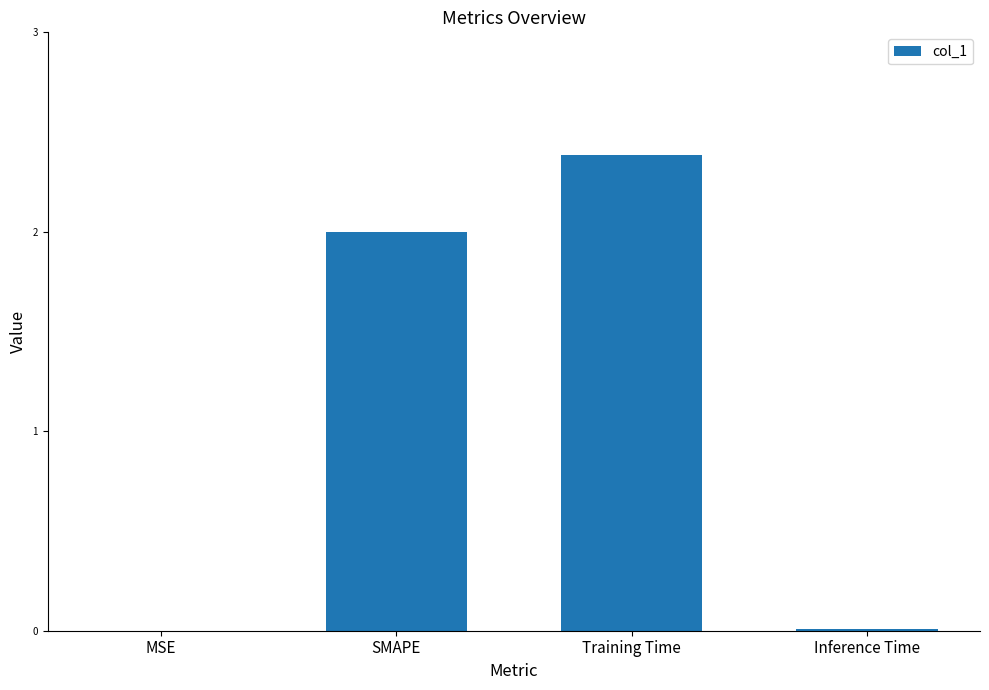

What is the average value?

1.1